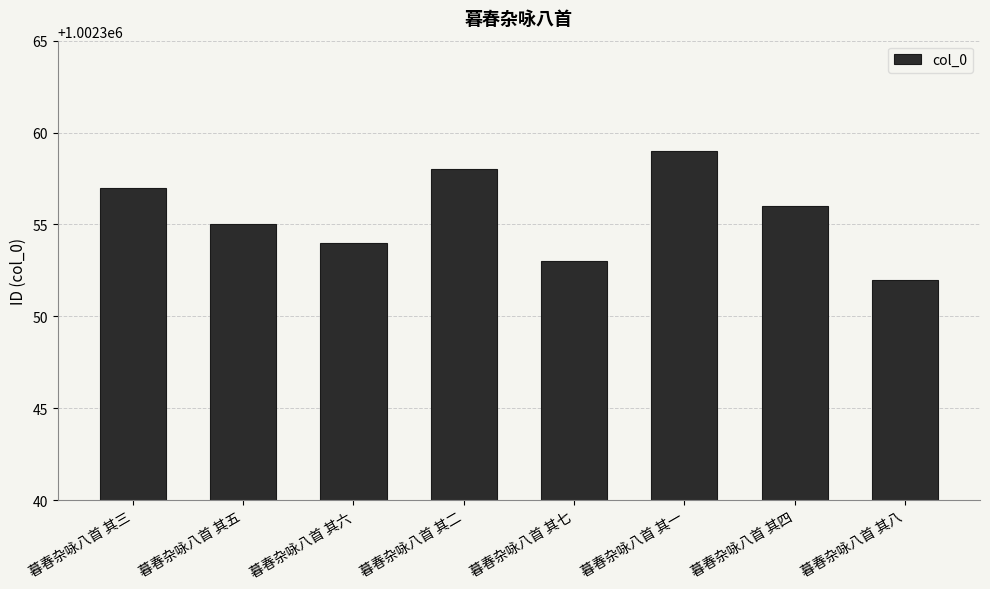

Reading right to left, transcribe all the data shown in this chart.

1002352	1002356	1002359	1002353	1002358	1002354	1002355	1002357